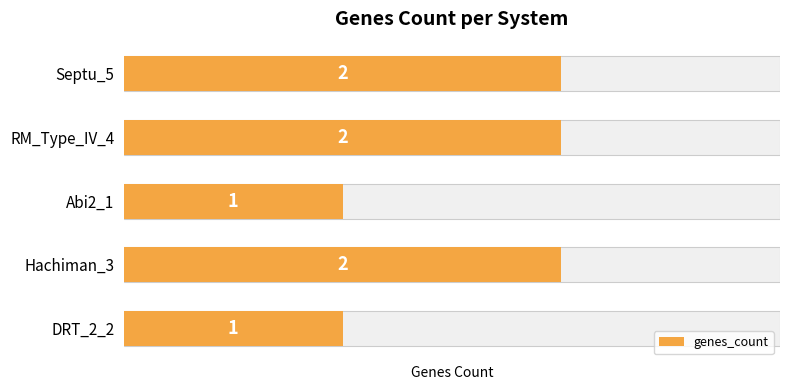

What is the sum of all values?

8